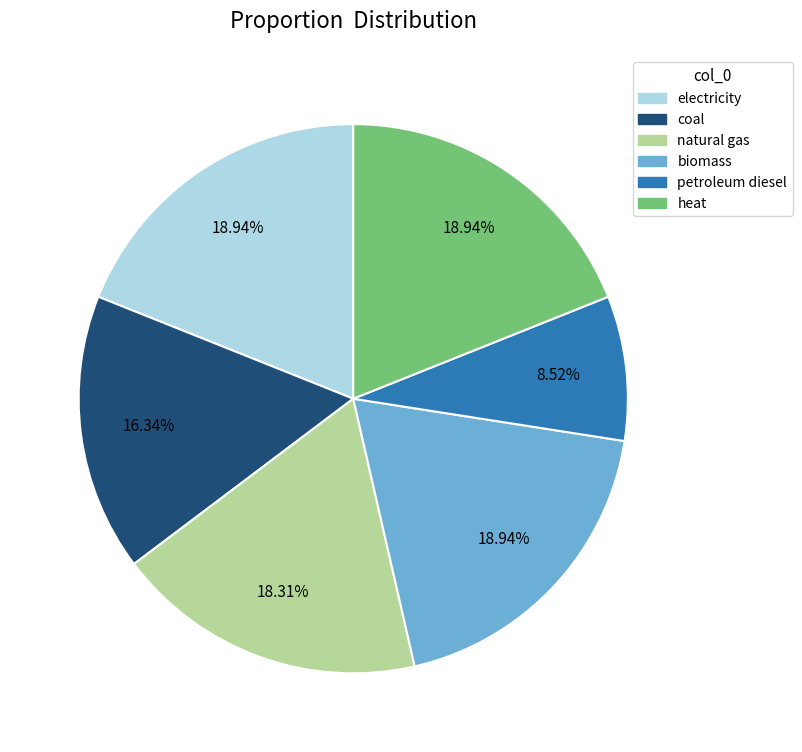

Does any single category account for the majority?

No